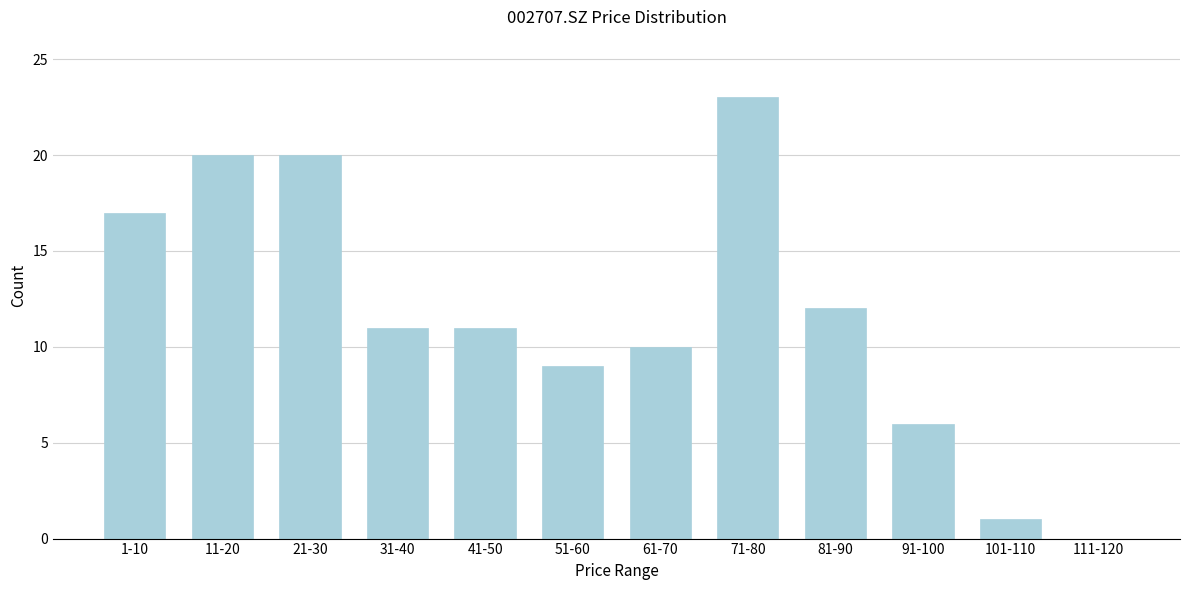

Reading right to left, extract all data points from this chart.

111-120=0	101-110=1	91-100=6	81-90=12	71-80=23	61-70=10	51-60=9	41-50=11	31-40=11	21-30=20	11-20=20	1-10=17